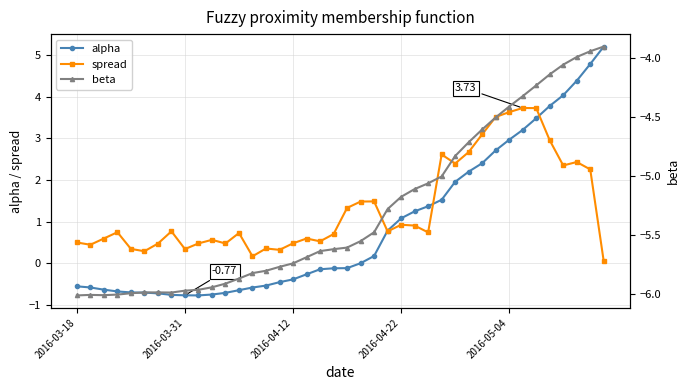

How many interior local valleys does the alpha series have?

1